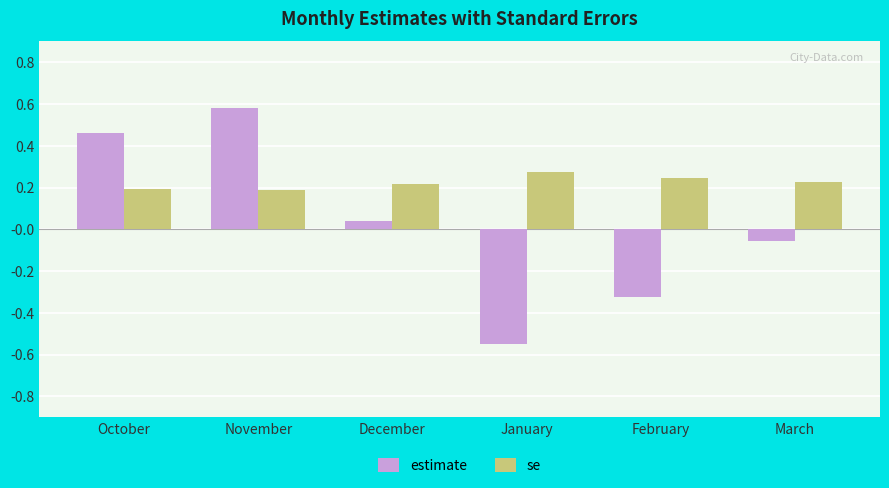

How many bars are there in total?

12